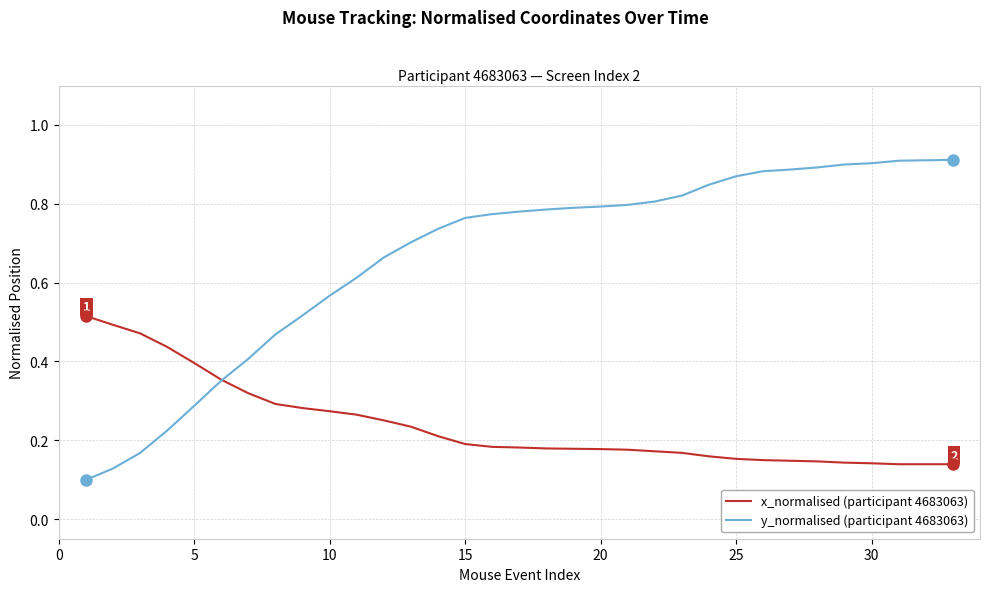

List the series in order of their overall mean, highest first.

y_normalised (participant 4683063), x_normalised (participant 4683063)